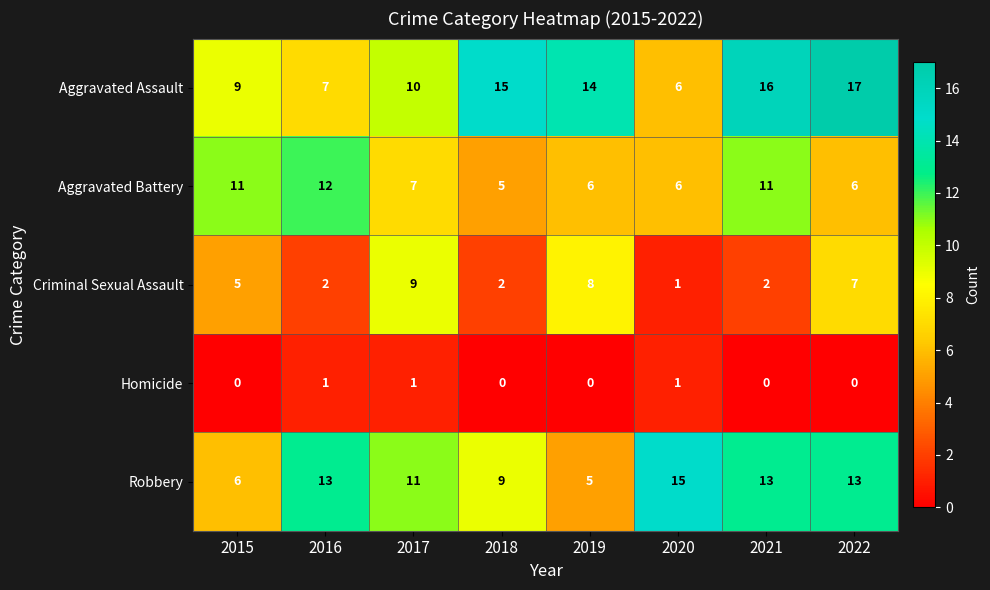

At which category is the sum across all series the highest?

2022